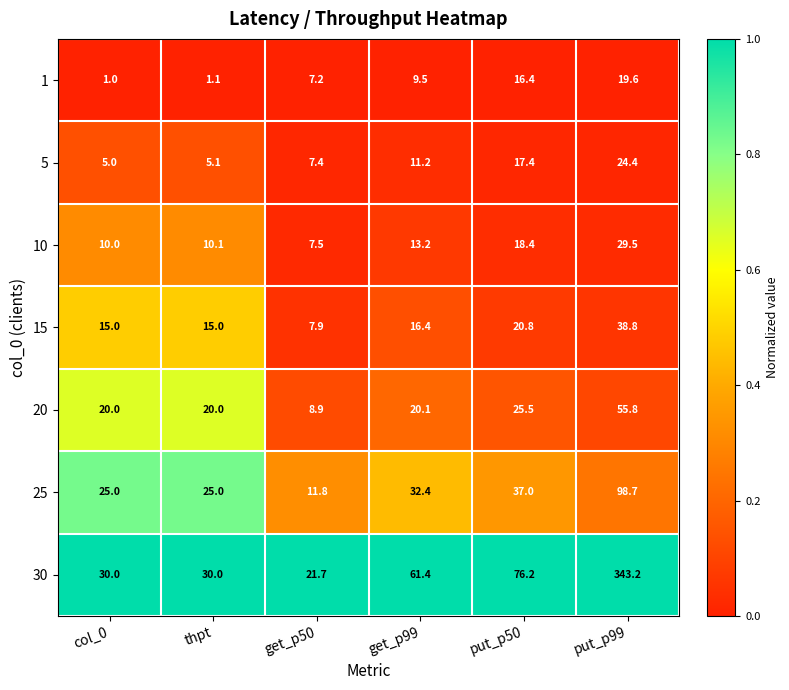

Which label corresponds to the largest value in the chart?

put_p99